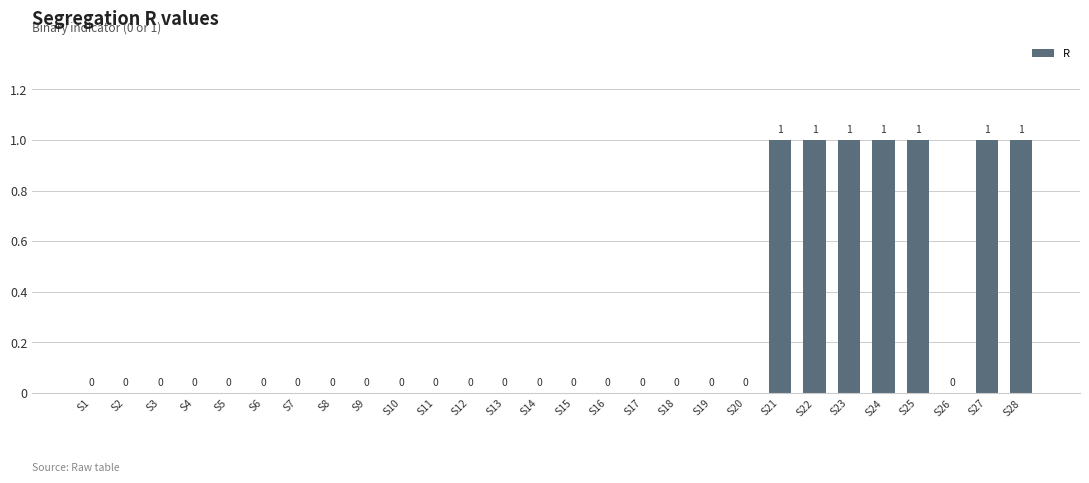

How many values are between 0 and 1?

28